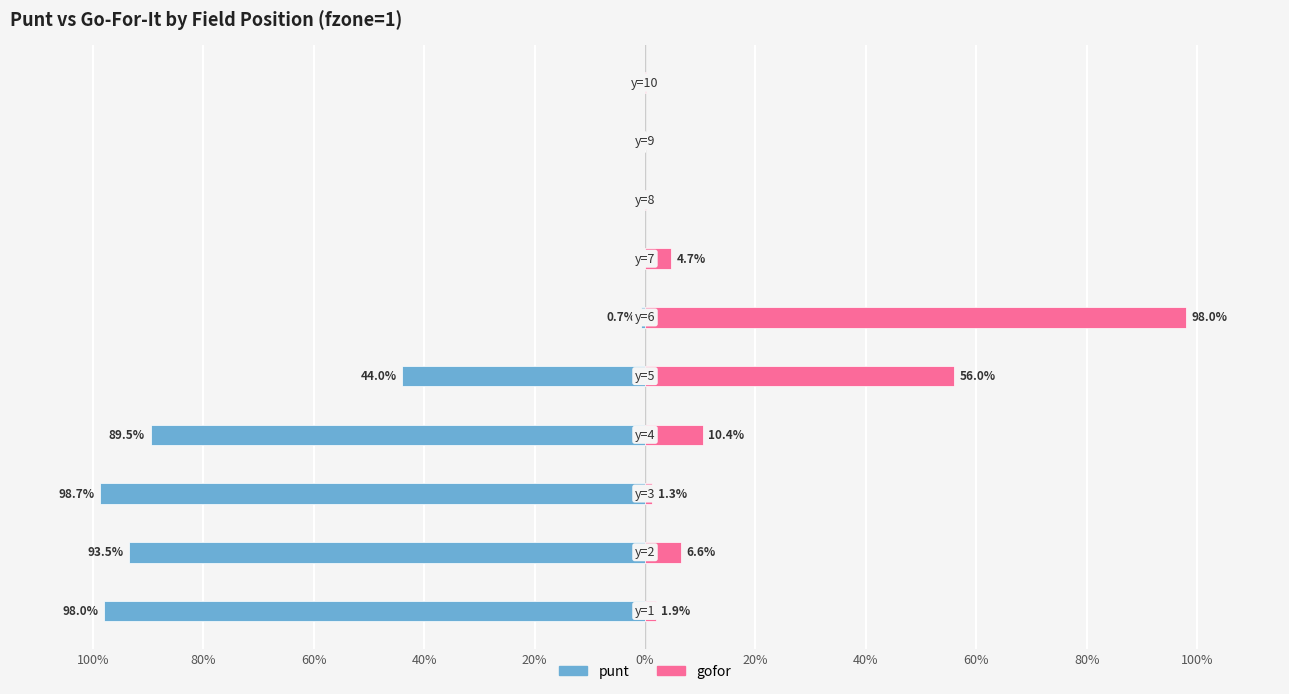

Which series has the widest spread of values?

punt